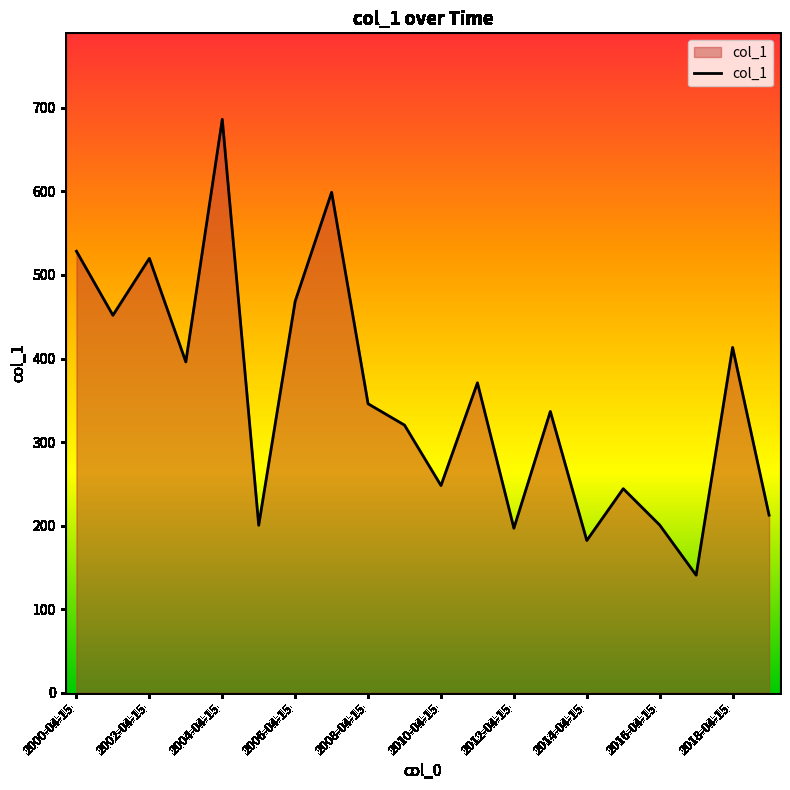

What is the smallest value displayed?

140.7